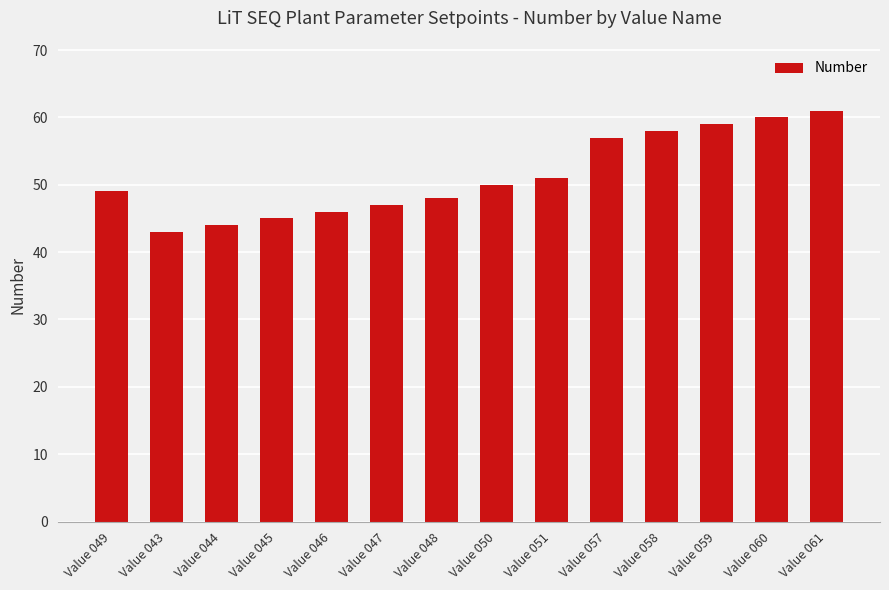

What is the sum of the values at Value 057 and Value 047?

104